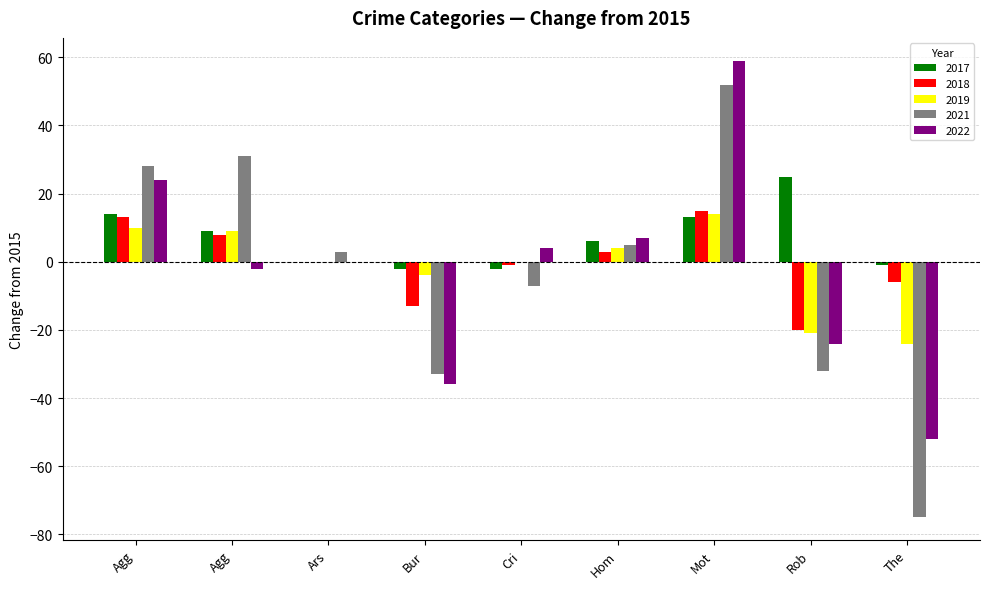

What is the maximum value shown in the chart?

59